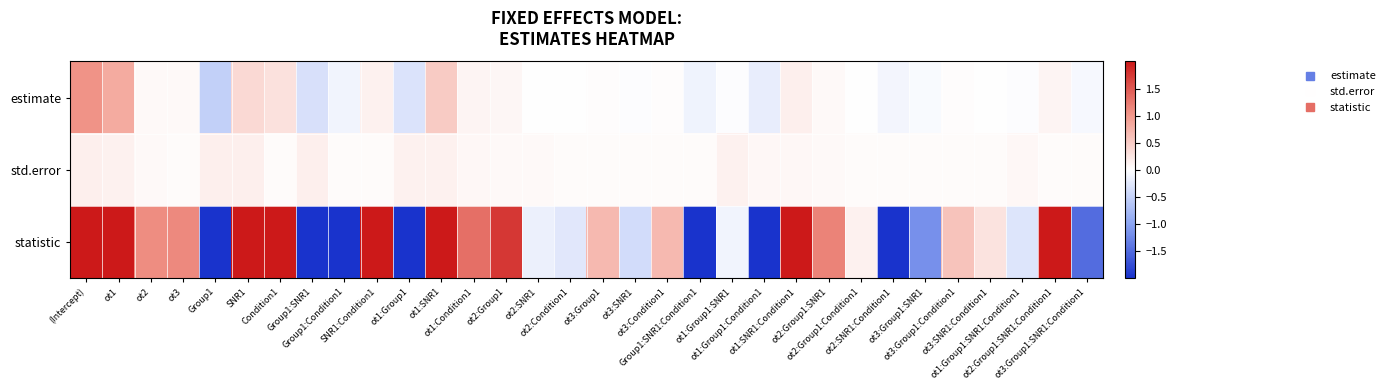

Count the number of data series in this chart.

3